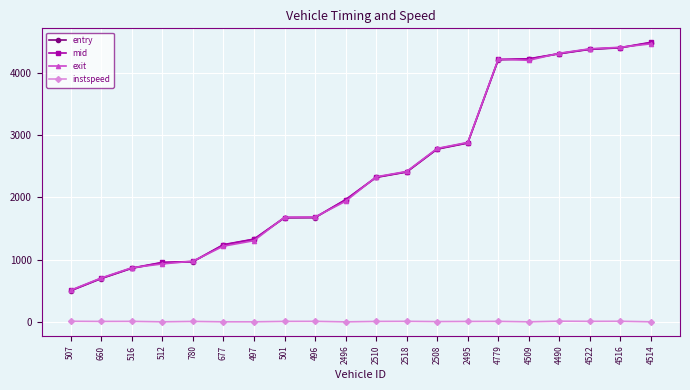

What is the highest value of the exit series?

4462.0